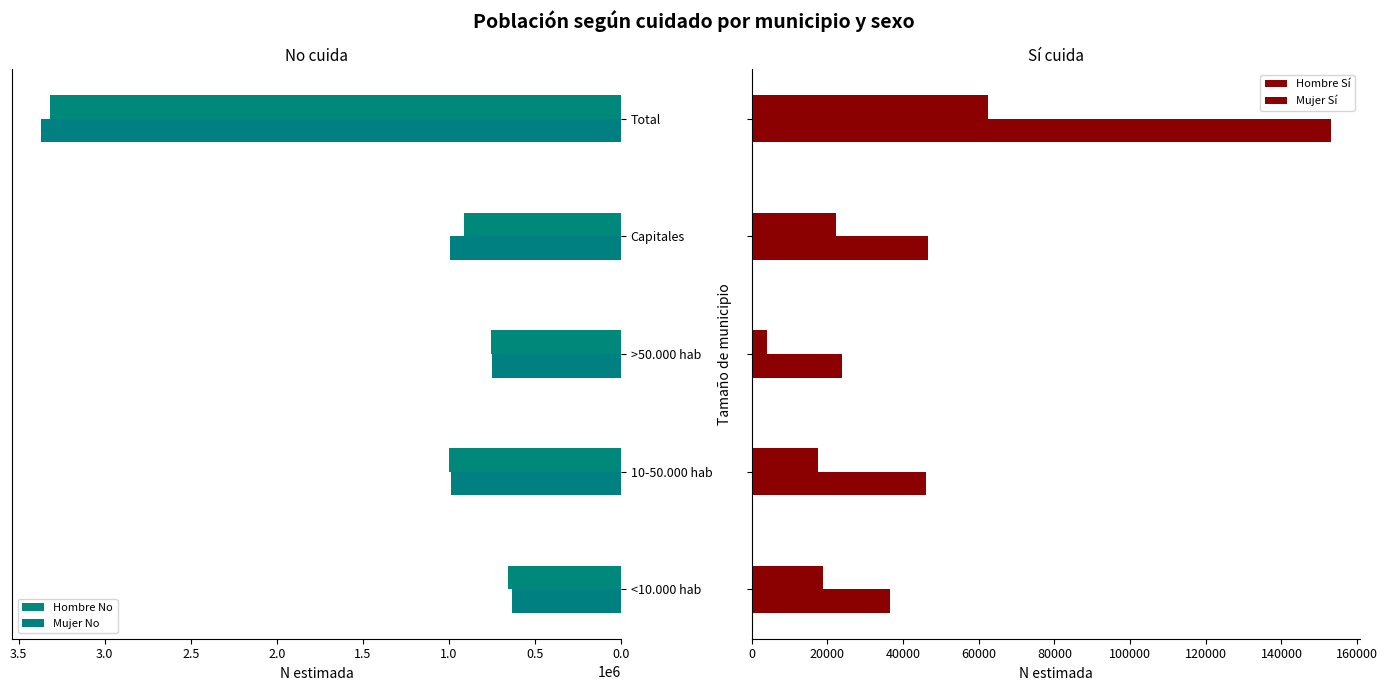

At how many categories does at least one series exceed 3251744?

1